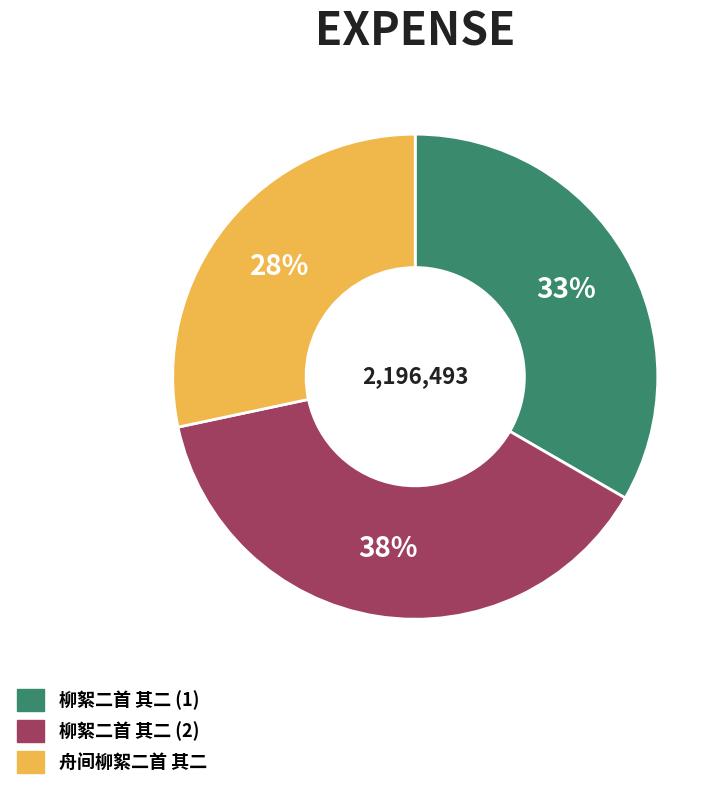

The 舟间柳絮二首 其二 slice represents 42% of the pie. True or false?

False